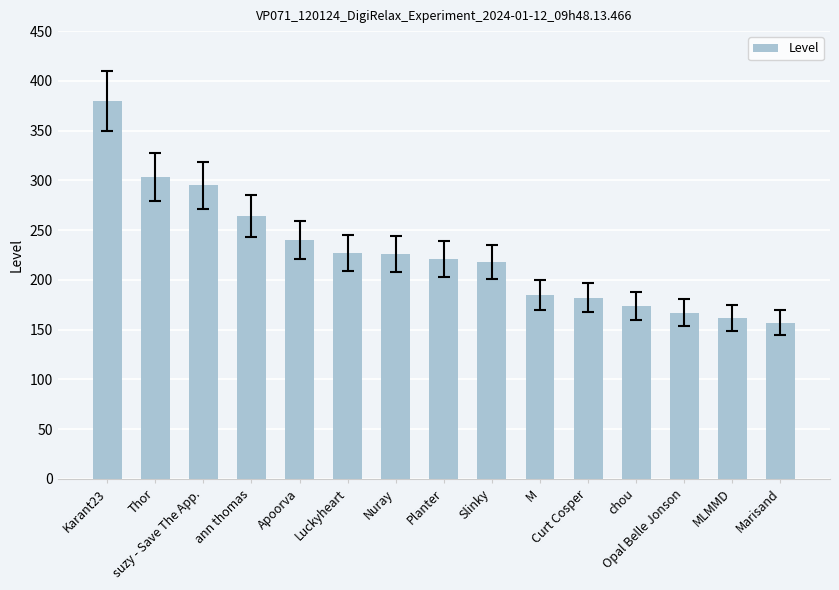

What is the sum of the values at MLMMD and ann thomas?

426